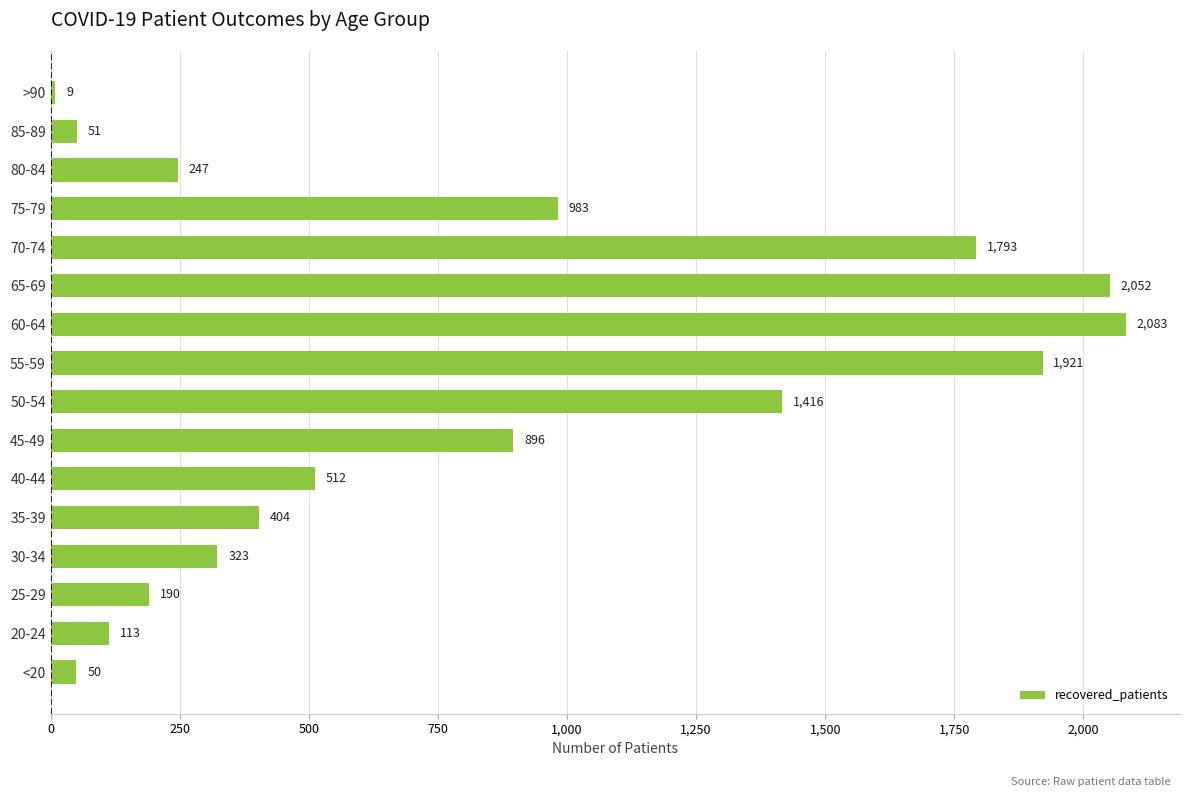

Rank the categories by value from highest to lowest.

60-64, 65-69, 55-59, 70-74, 50-54, 75-79, 45-49, 40-44, 35-39, 30-34, 80-84, 25-29, 20-24, 85-89, <20, >90